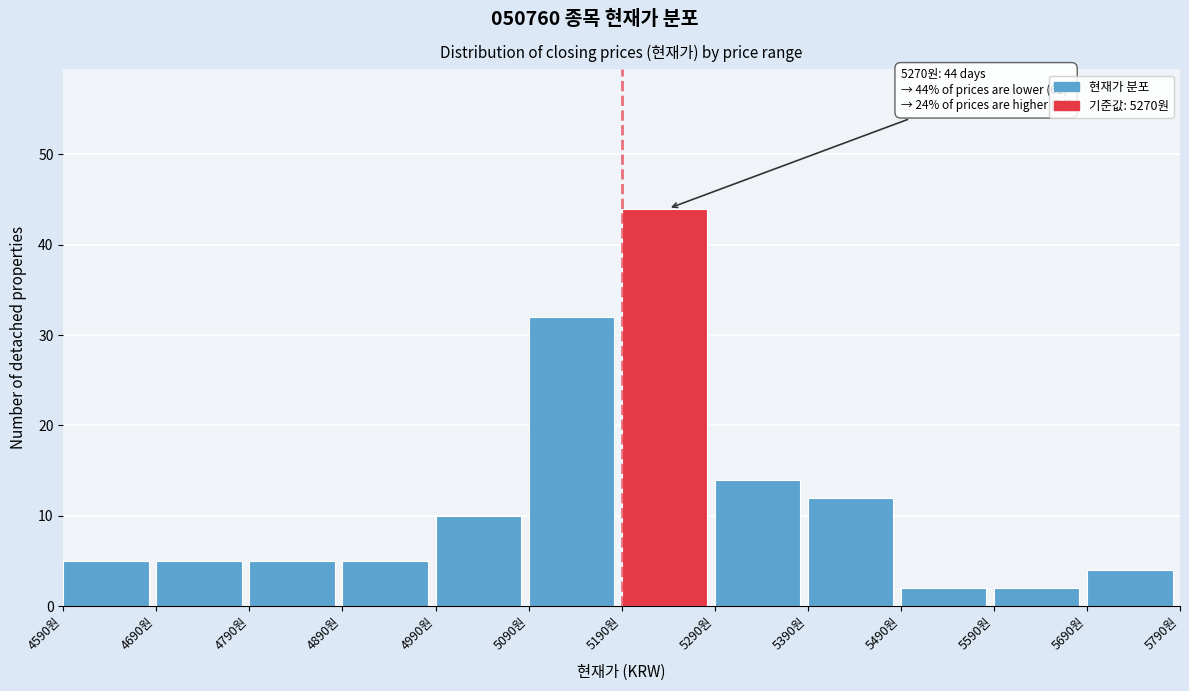

Which range on the x-axis has the tallest bar?

5190 to 5290